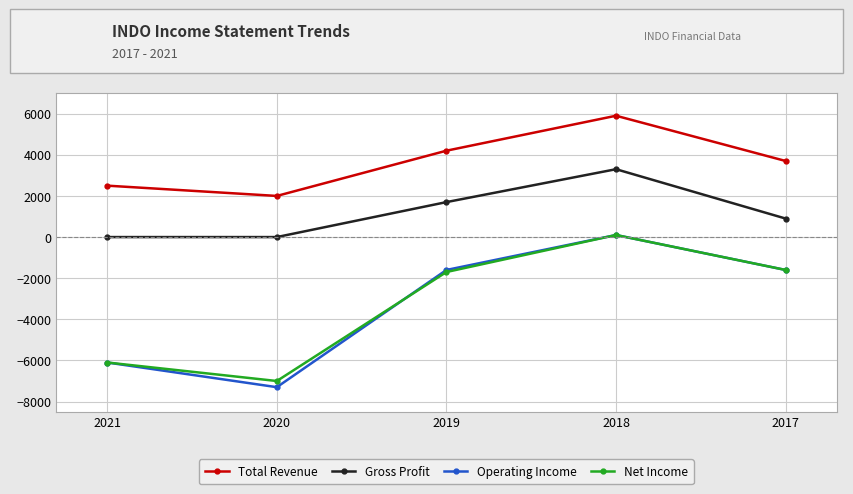

What is the sum of the Total Revenue values at 2017 and 2019?

7900